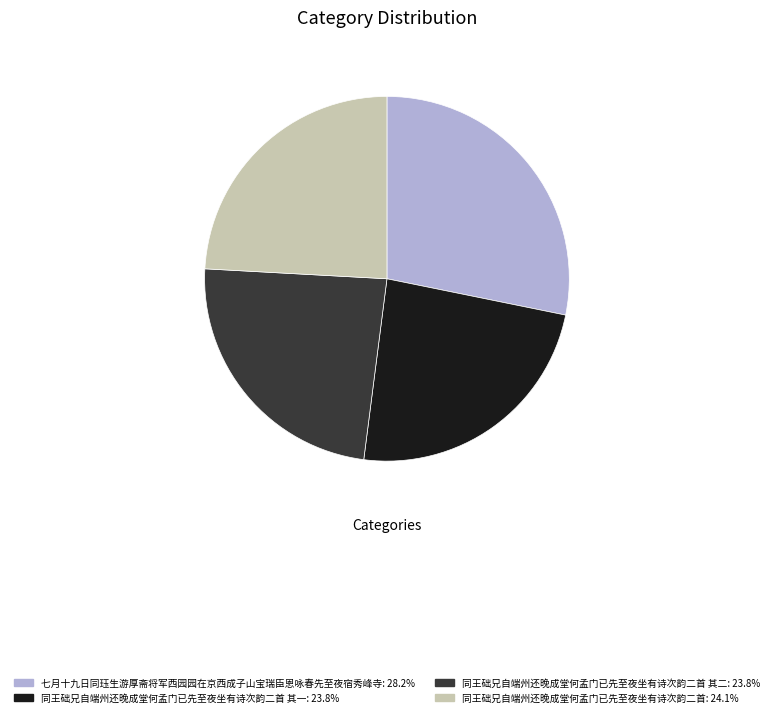

Is there any slice that represents more than half of the pie?

No